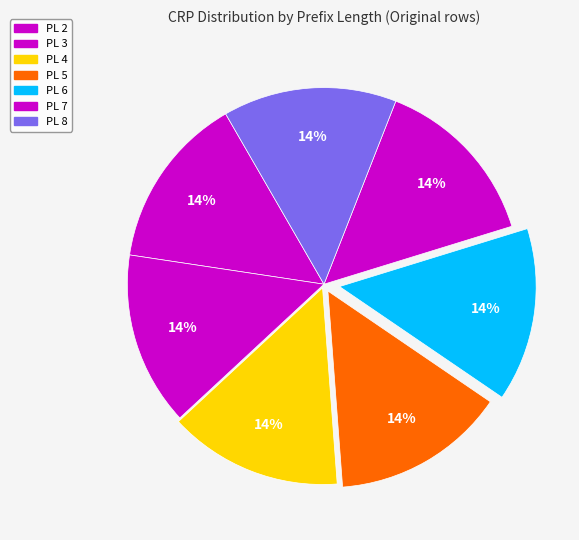

How many segments does this pie chart have?

7